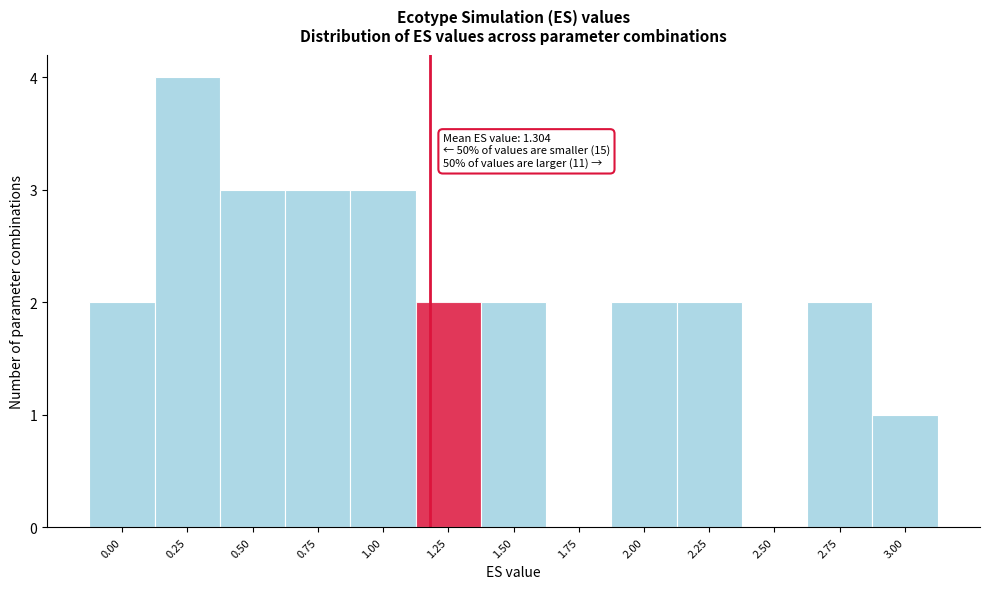

Reading right to left, extract all data points from this chart.

3.00=1	2.75=2	2.50=0	2.25=2	2.00=2	1.75=0	1.50=2	1.25=2	1.00=3	0.75=3	0.50=3	0.25=4	0.00=2